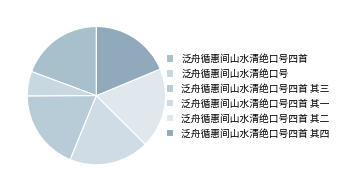

To the nearest percent, what percentage of the pie is 泛舟循惠间山水清绝口号四首 其二?

19%